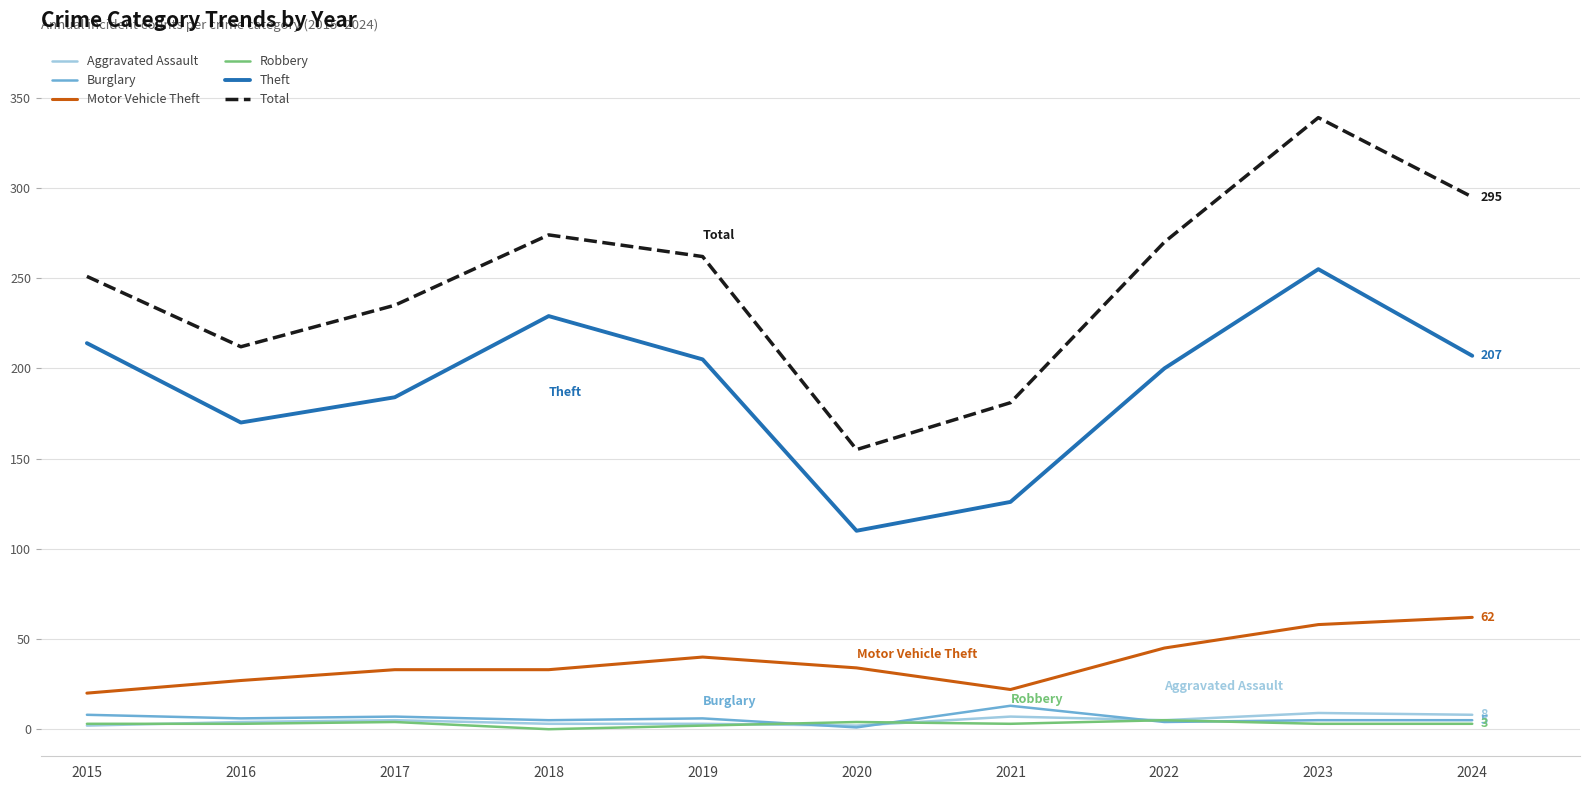

At which category is the sum across all series the highest?

2023